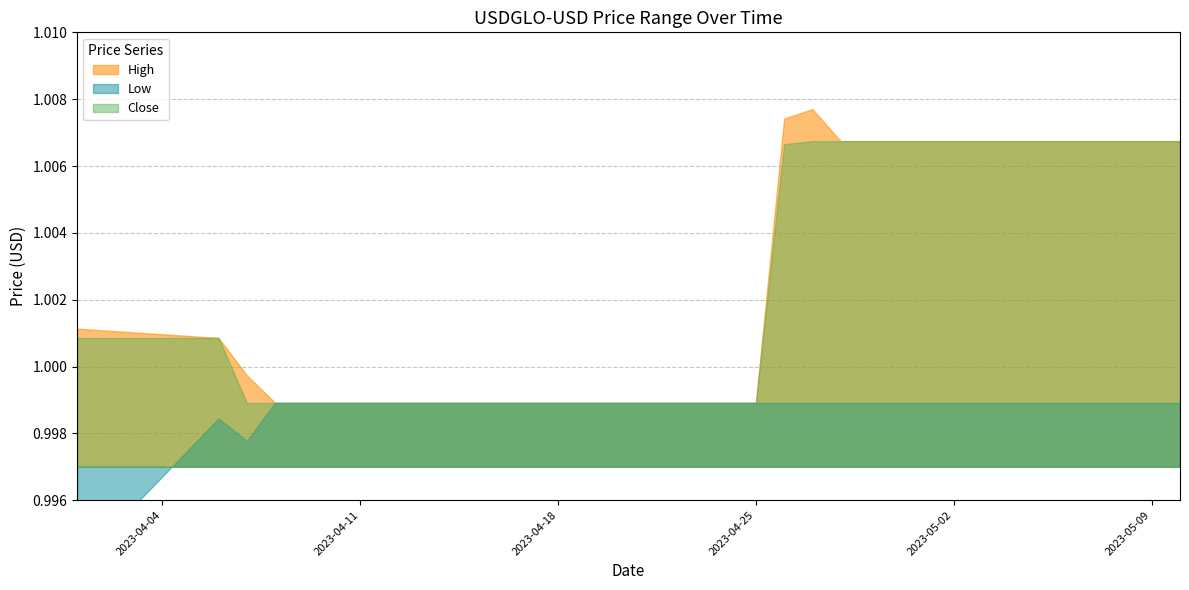

True or false: Close and High intersect in this chart.

False